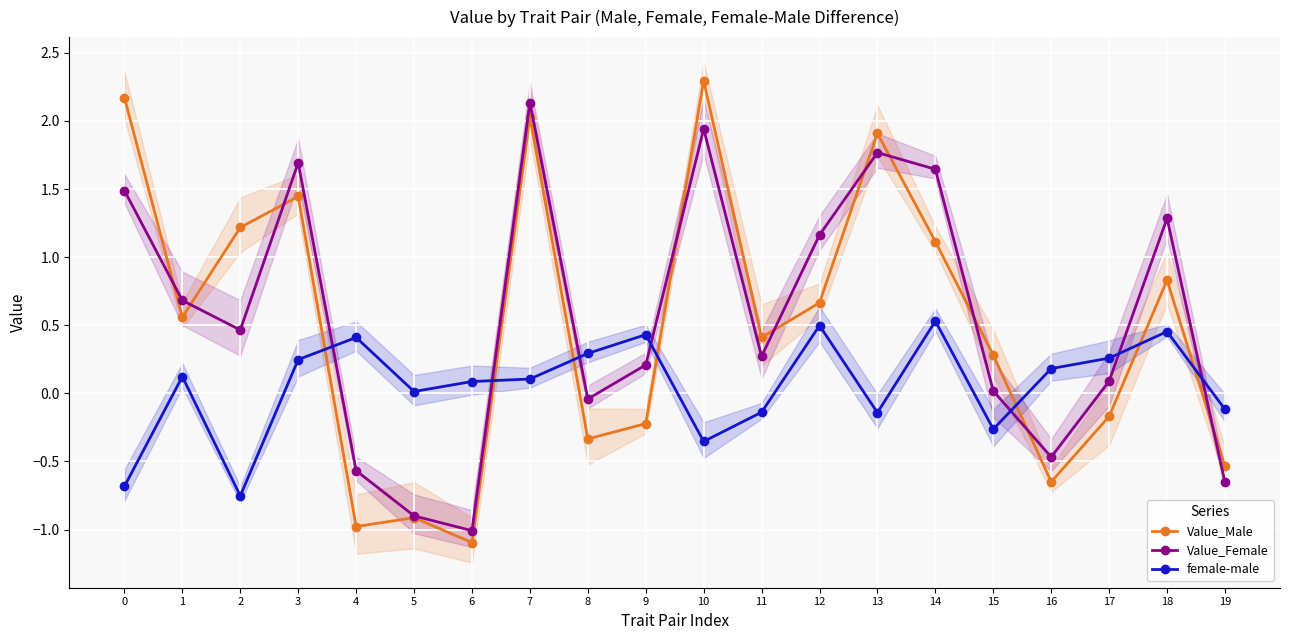

What is the approximate value of Value_Female at 0?

1.5